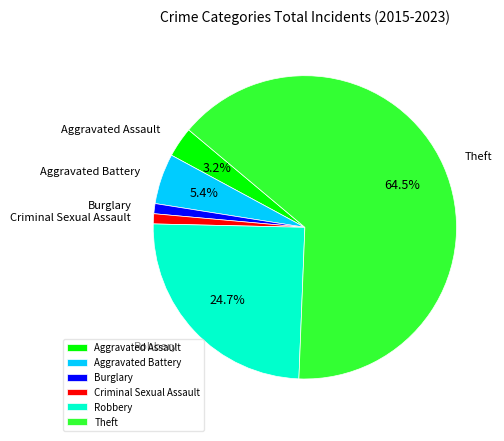

Count the number of slices in the pie.

6